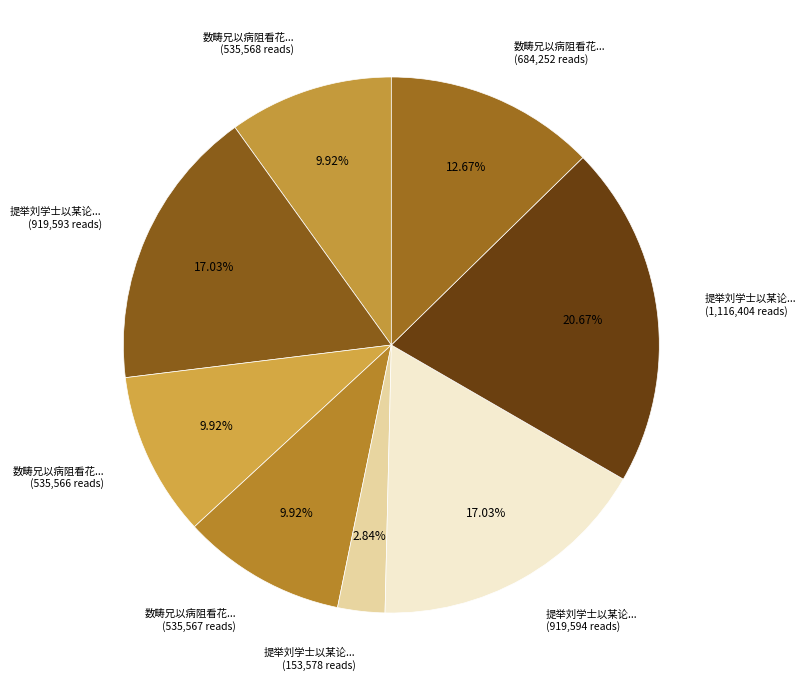

Approximately how many times larger is the value at 提举刘学士以某论... (919,593 reads) compared to 数畴兄以病阻看花... (535,567 reads)?

1.7